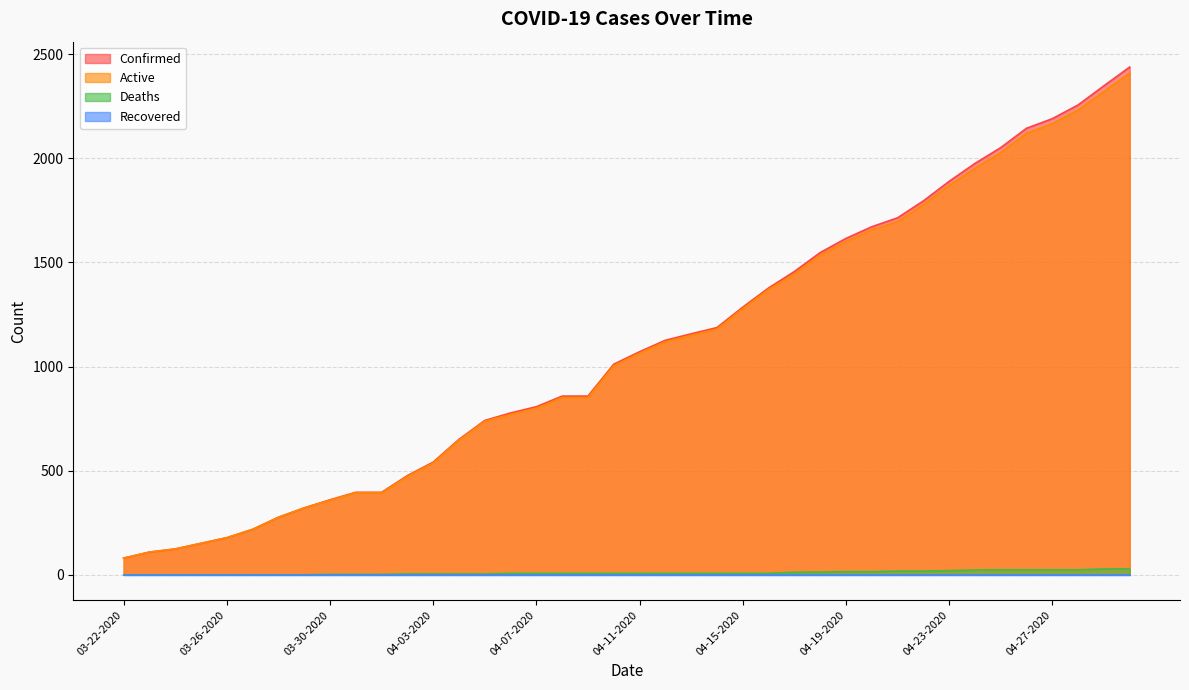

Between 03-27-2020 and 04-10-2020, which series saw the biggest shift?

Confirmed